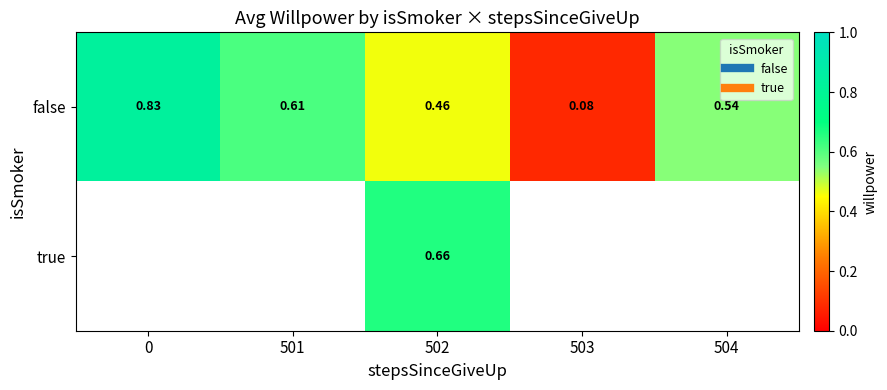

At 502, list the series in order from smallest to largest.

false, true